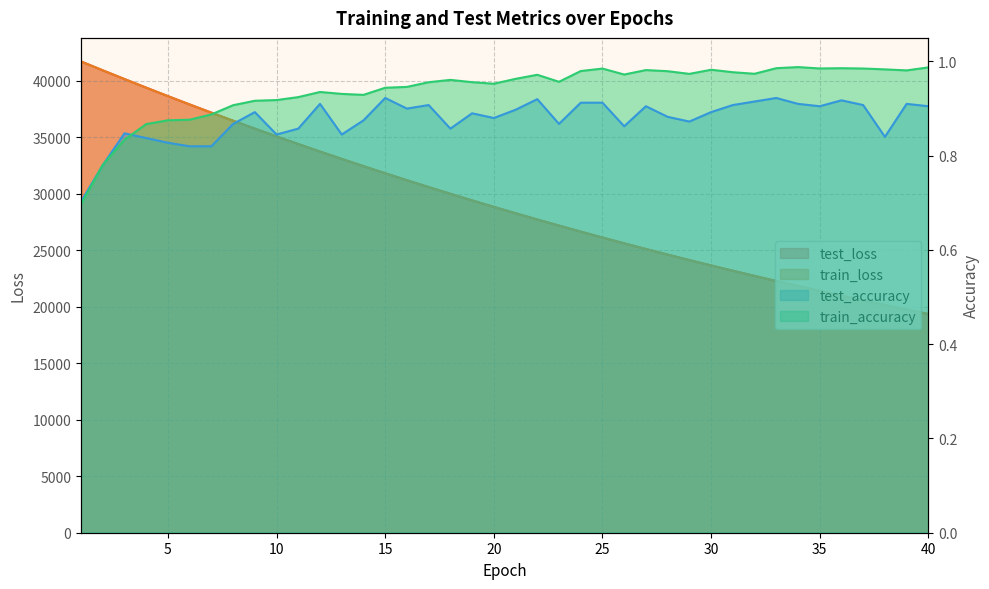

Reading left to right, extract all data points from this chart.

test_loss: 1=41689.3	2=40905.7	3=40132.3	4=39372.2	5=38622.2	6=37886.5	7=37162.1	8=36448.3	9=35747.7	10=35060.7	11=34384.7	12=33720.3	13=33069.4	14=32428.9	15=31800.1	16=31182.9	17=30577.0	18=29983.5	19=29399.6	20=28827.0	21=28263.8	22=27711.1	23=27169.8	24=26636.7	25=26114.6	26=25602.3	27=25098.9	28=24605.1	29=24119.9	30=23643.7	31=23177.3	32=22719.1	33=22269.1	34=21827.7	35=21394.2	36=20969.1	37=20552.2	38=20143.0	39=19741.0	40=19346.7
train_loss: 1=41688.9	2=40904.8	3=40131.3	4=39370.0	5=38620.5	6=37883.5	7=37158.5	8=36445.7	9=35745.5	10=35057.8	11=34382.1	12=33717.9	13=33066.0	14=32426.2	15=31797.4	16=31180.5	17=30574.7	18=29980.0	19=29396.4	20=28823.5	21=28260.8	22=27708.5	23=27166.7	24=26634.4	25=26112.1	26=25599.5	27=25096.2	28=24602.4	29=24117.8	30=23641.9	31=23175.1	32=22716.9	33=22267.2	34=21825.8	35=21392.7	36=20967.6	37=20550.5	38=20141.1	39=19739.4	40=19345.1
test_accuracy: 1=0.7	2=0.8	3=0.8	4=0.8	5=0.8	6=0.8	7=0.8	8=0.9	9=0.9	10=0.8	11=0.9	12=0.9	13=0.8	14=0.9	15=0.9	16=0.9	17=0.9	18=0.9	19=0.9	20=0.9	21=0.9	22=0.9	23=0.9	24=0.9	25=0.9	26=0.9	27=0.9	28=0.9	29=0.9	30=0.9	31=0.9	32=0.9	33=0.9	34=0.9	35=0.9	36=0.9	37=0.9	38=0.8	39=0.9	40=0.9
train_accuracy: 1=0.7	2=0.8	3=0.8	4=0.9	5=0.9	6=0.9	7=0.9	8=0.9	9=0.9	10=0.9	11=0.9	12=0.9	13=0.9	14=0.9	15=0.9	16=0.9	17=1.0	18=1.0	19=1.0	20=1.0	21=1.0	22=1.0	23=1.0	24=1.0	25=1.0	26=1.0	27=1.0	28=1.0	29=1.0	30=1.0	31=1.0	32=1.0	33=1.0	34=1.0	35=1.0	36=1.0	37=1.0	38=1.0	39=1.0	40=1.0